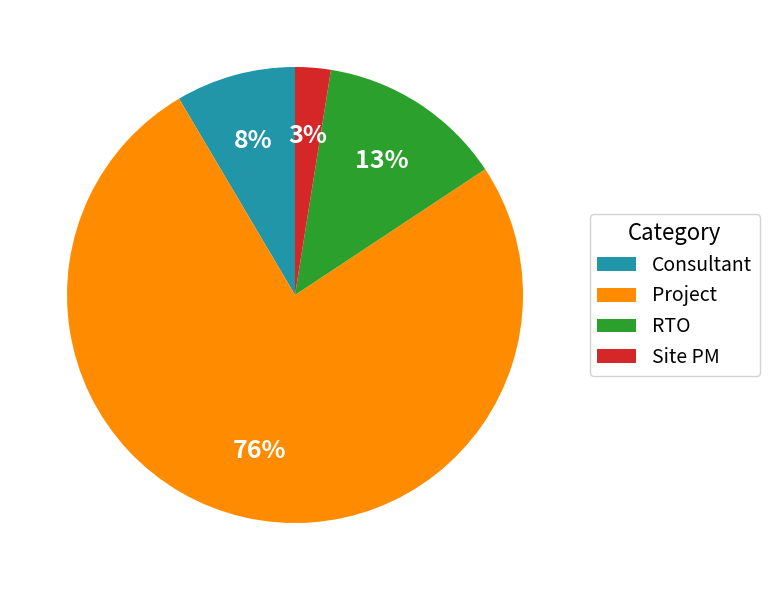

True or false: Consultant accounts for 18% of the total.

False